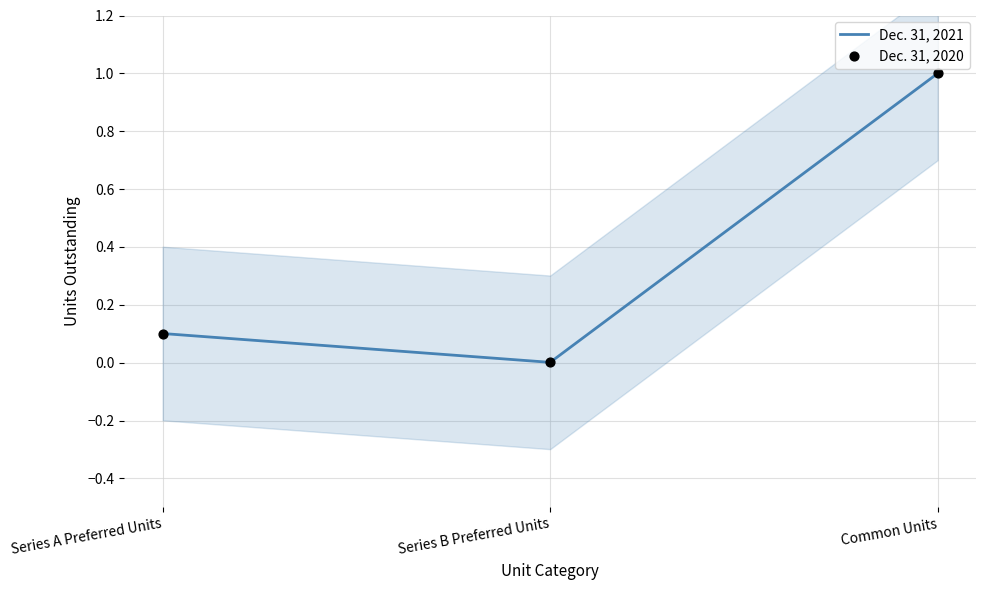

At which category is the sum across all series the highest?

Common Units